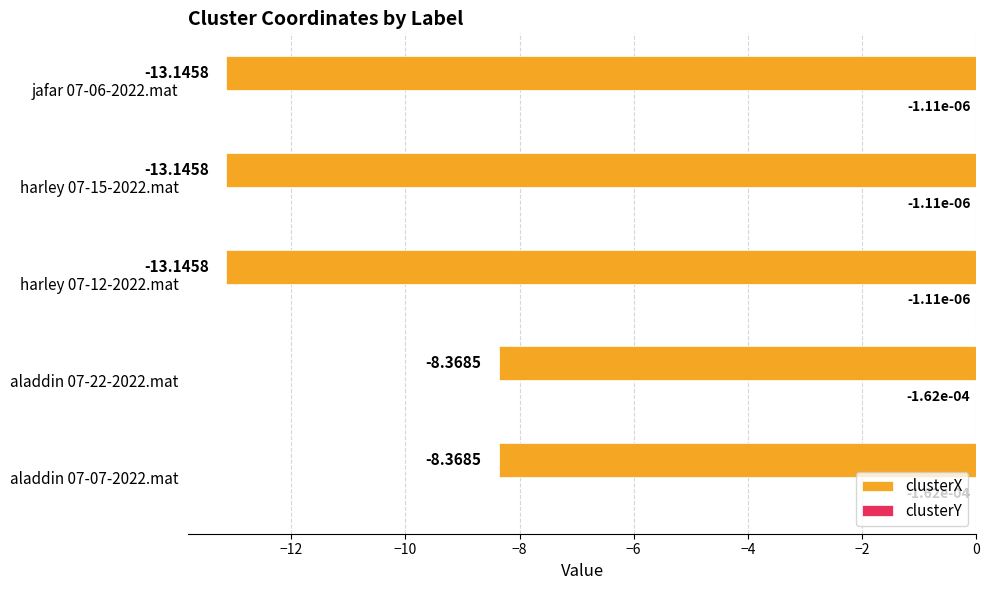

What is the sum of all clusterX values?

-56.2